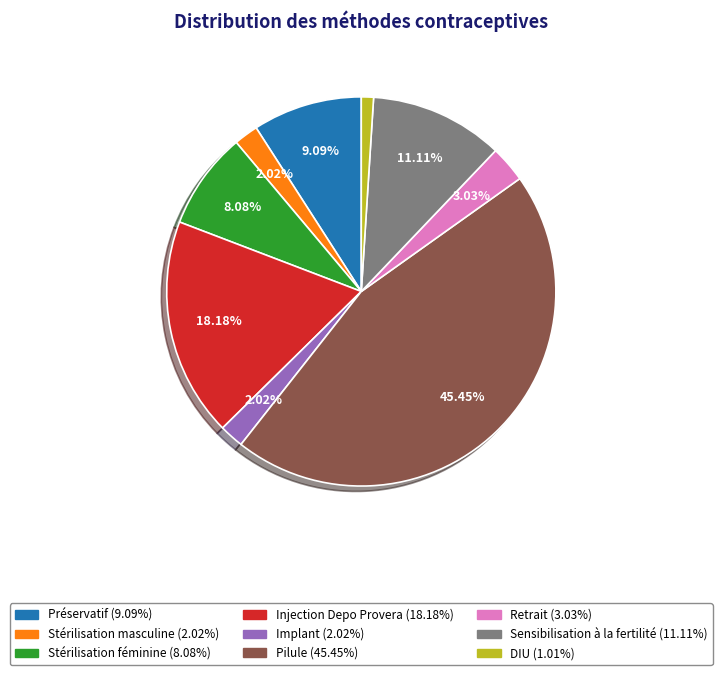

Which category has the smallest portion of the pie?

DIU